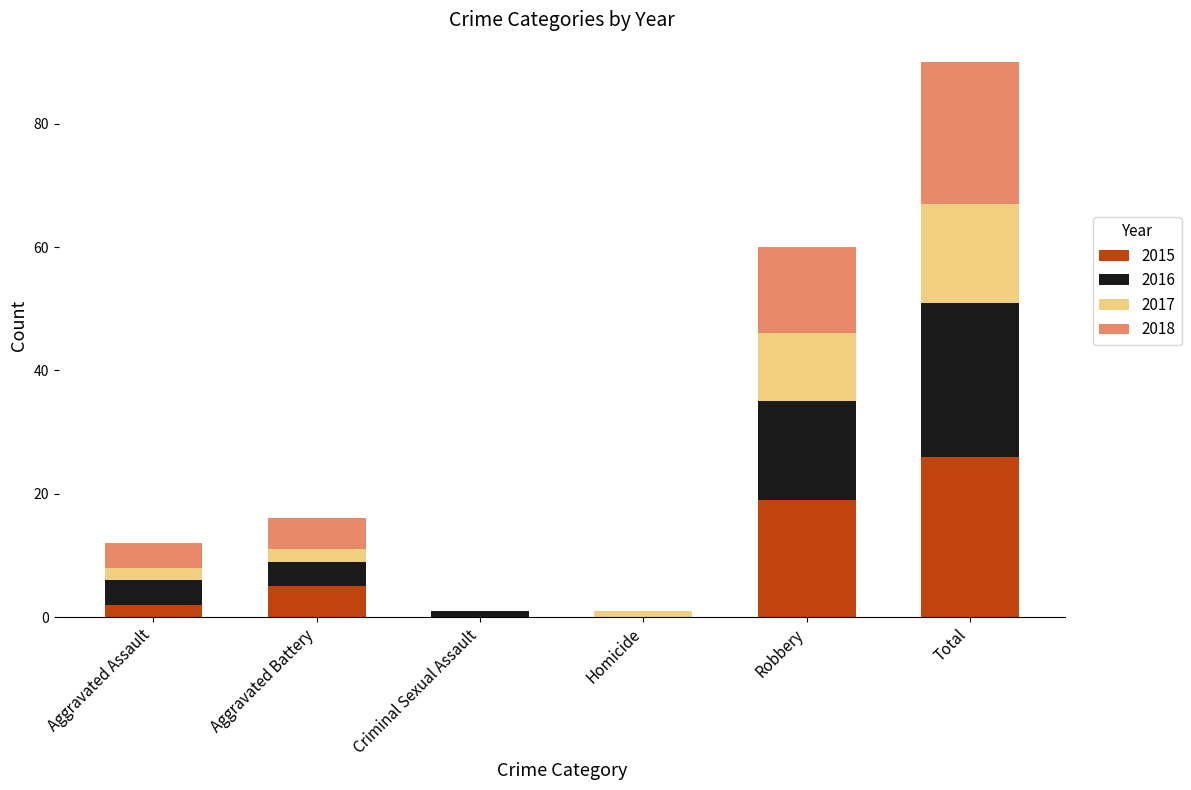

Is it true that 2015 equals 26 at Total?

True